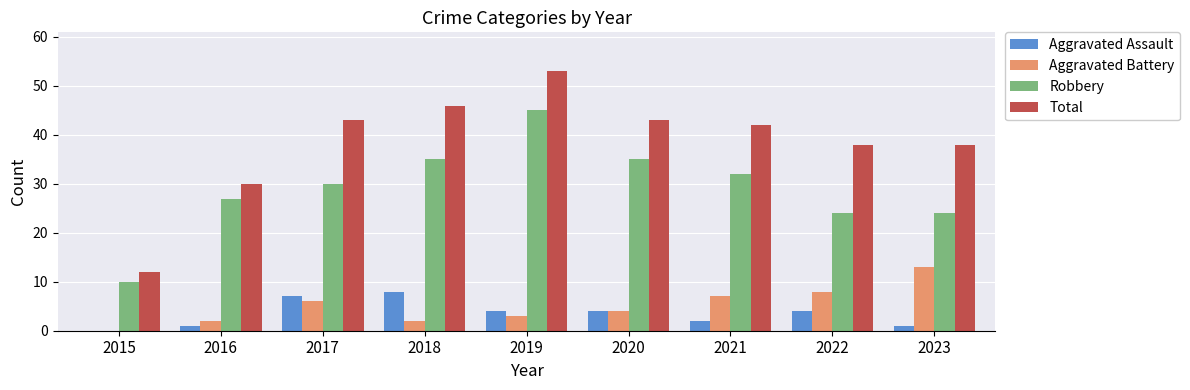

What is the sum of all Total values?

345